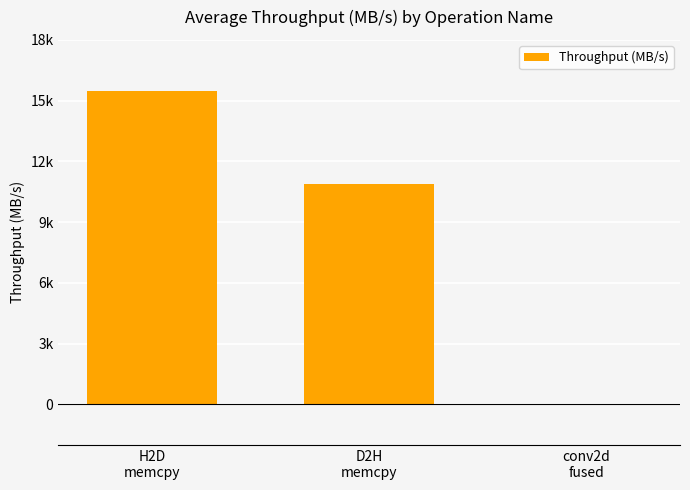

What is the sum of all values?

26359.1